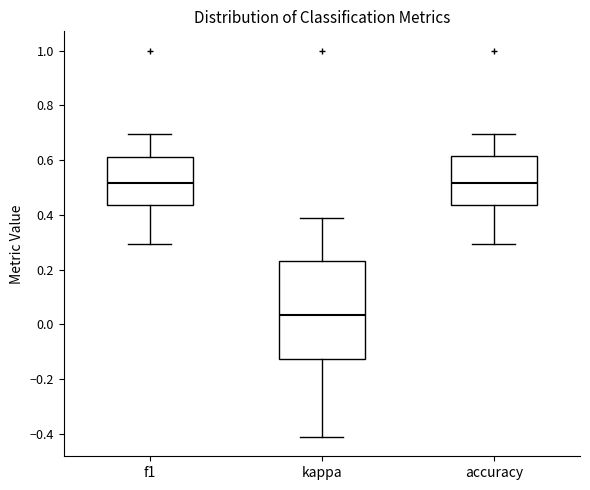

Reading left to right, transcribe this box plot: for each box, give where its median line is, the range the box spans, and where its two whiskers end, as read against the y-axis. The values are not printed on the chart, so give them approximately, as read against the axis.

f1: median 0.52, box 0.44 to 0.62, whiskers 0.30 to 0.70
kappa: median 0.04, box -0.12 to 0.24, whiskers -0.42 to 0.38
accuracy: median 0.52, box 0.44 to 0.62, whiskers 0.30 to 0.70